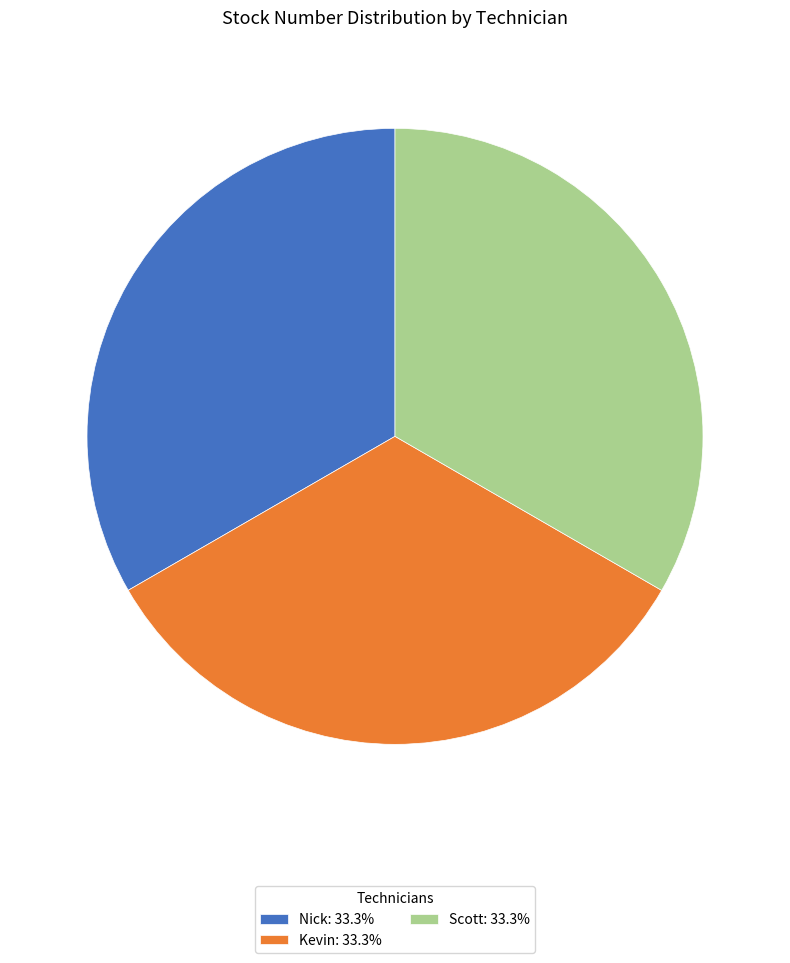

Combined, do Kevin: 33.3% and Nick: 33.3% account for over 50%?

Yes